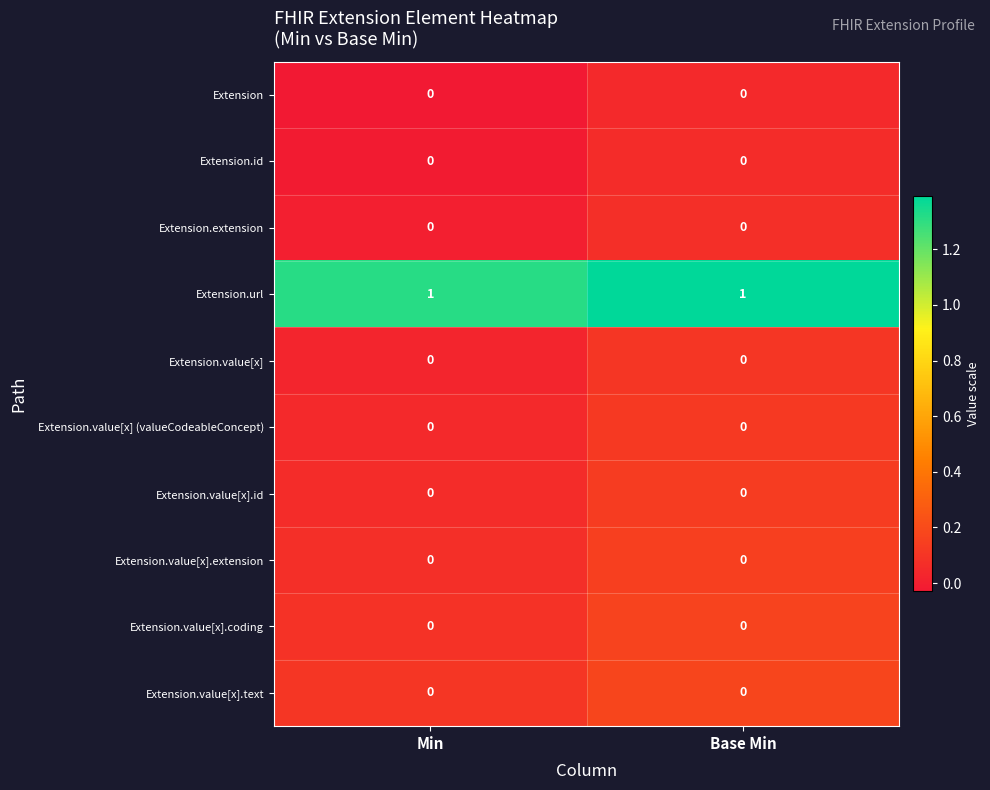

The Extension.value[x] (valueCodeableConcept) series shows 0 at Min. True or false?

True